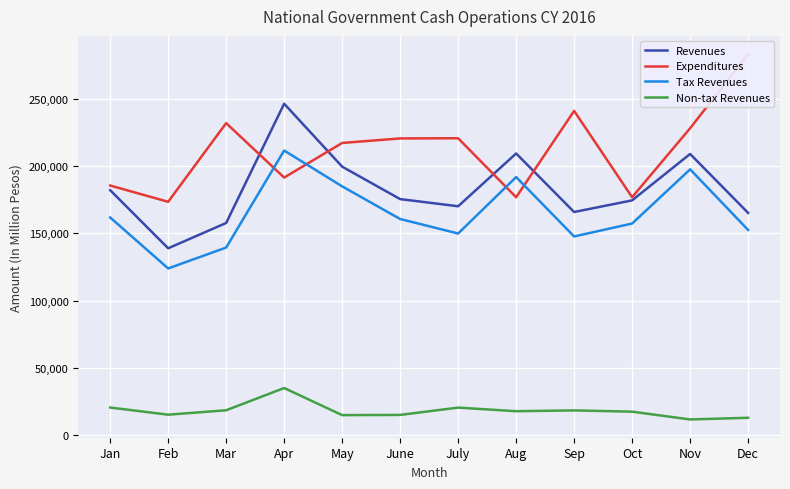

What is the difference between the Non-tax Revenues values at Apr and Mar?

16572